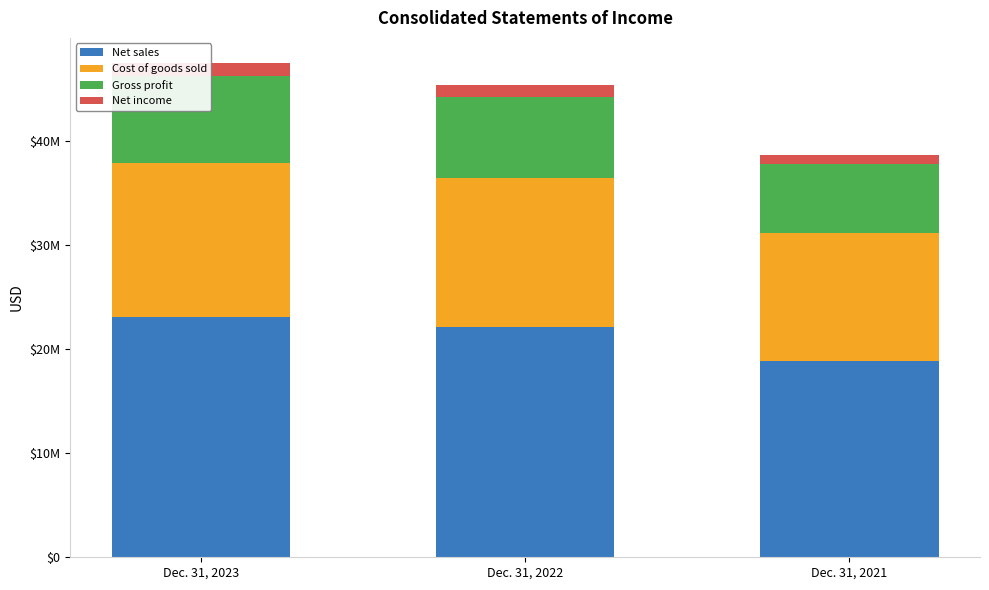

What is the value of the Gross profit bar at the 1st from the left?

8290672